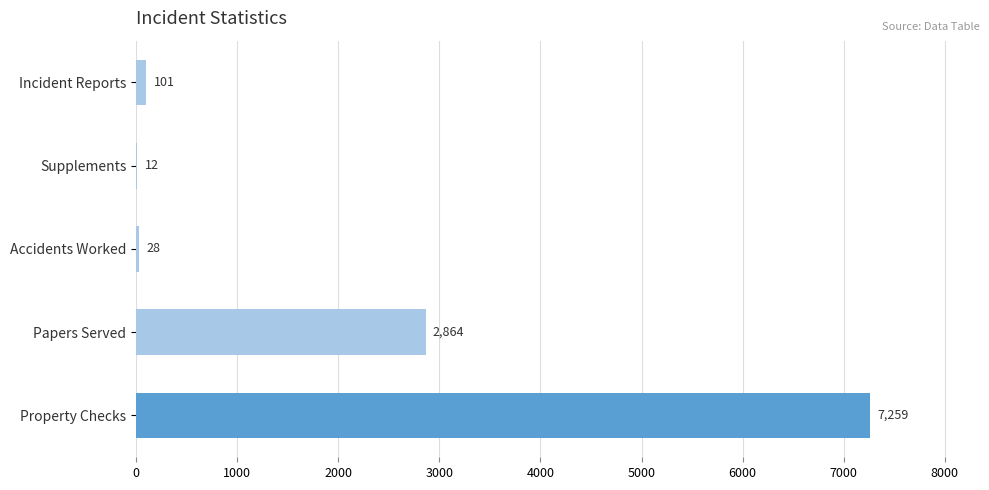

Reading top to bottom, transcribe all the data shown in this chart.

Incident Reports=101	Supplements=12	Accidents Worked=28	Papers Served=2864	Property Checks=7259